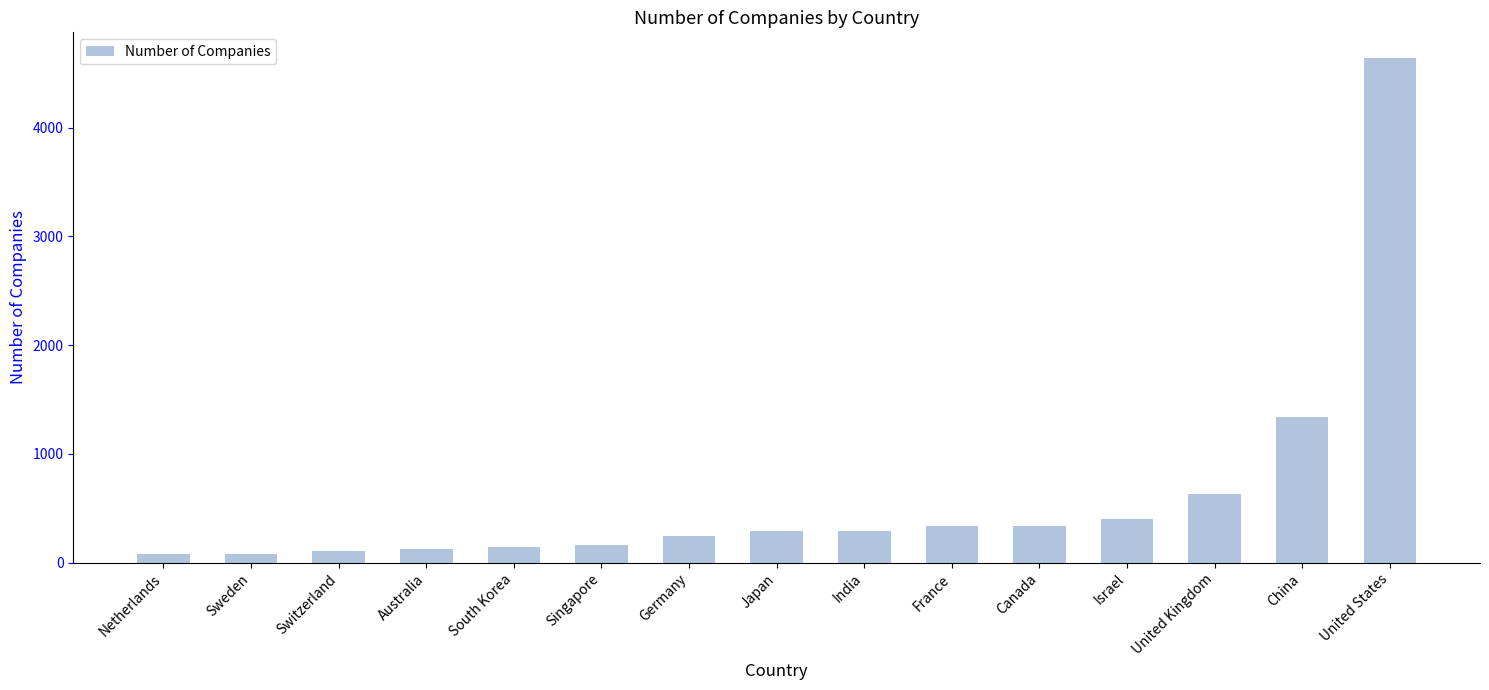

What is the change in value from Australia to Japan?

+168